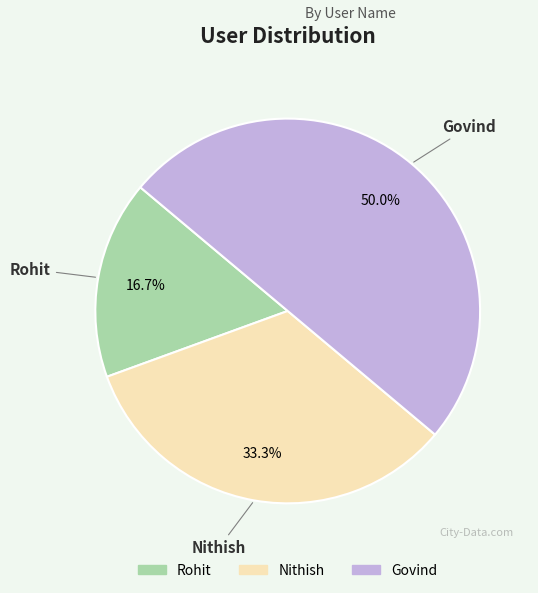

To the nearest percent, what percentage of the pie is Govind?

50%